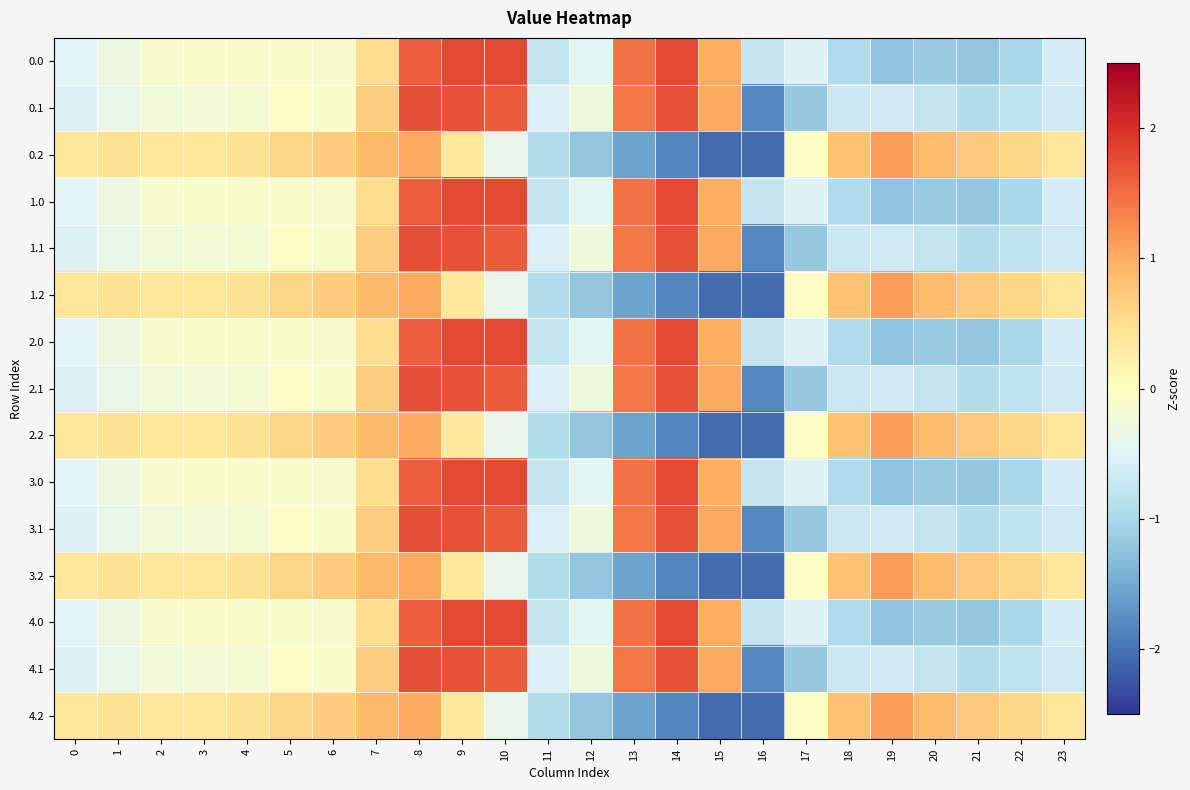

What is the total value across all series at 22?

-6.0